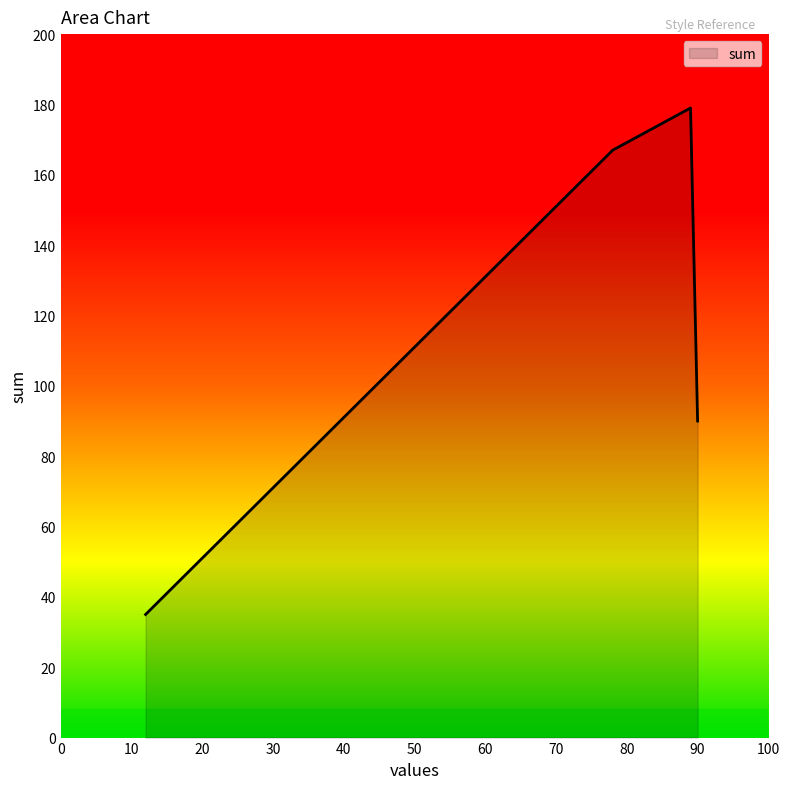

What is the maximum value shown in the chart?

179